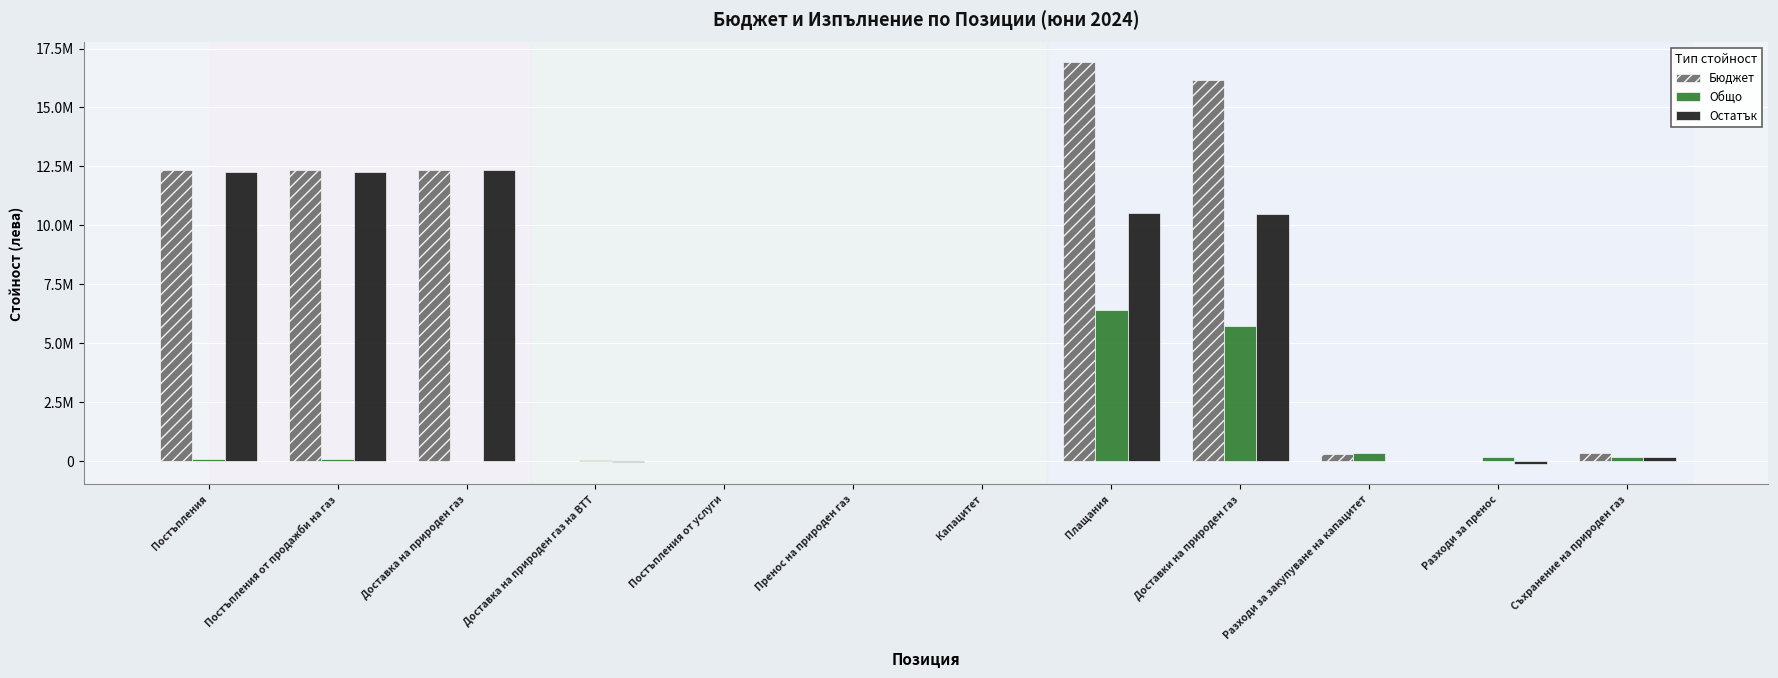

What is the label of the 4th bar from the right?

Доставки на природен газ